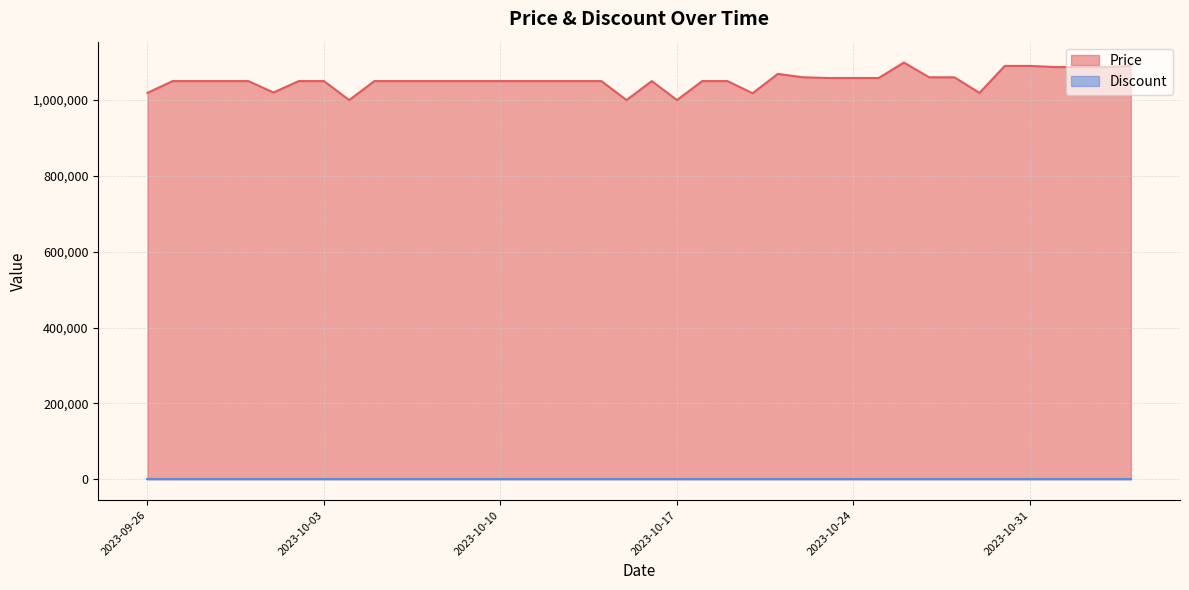

What is the average value?

1051984